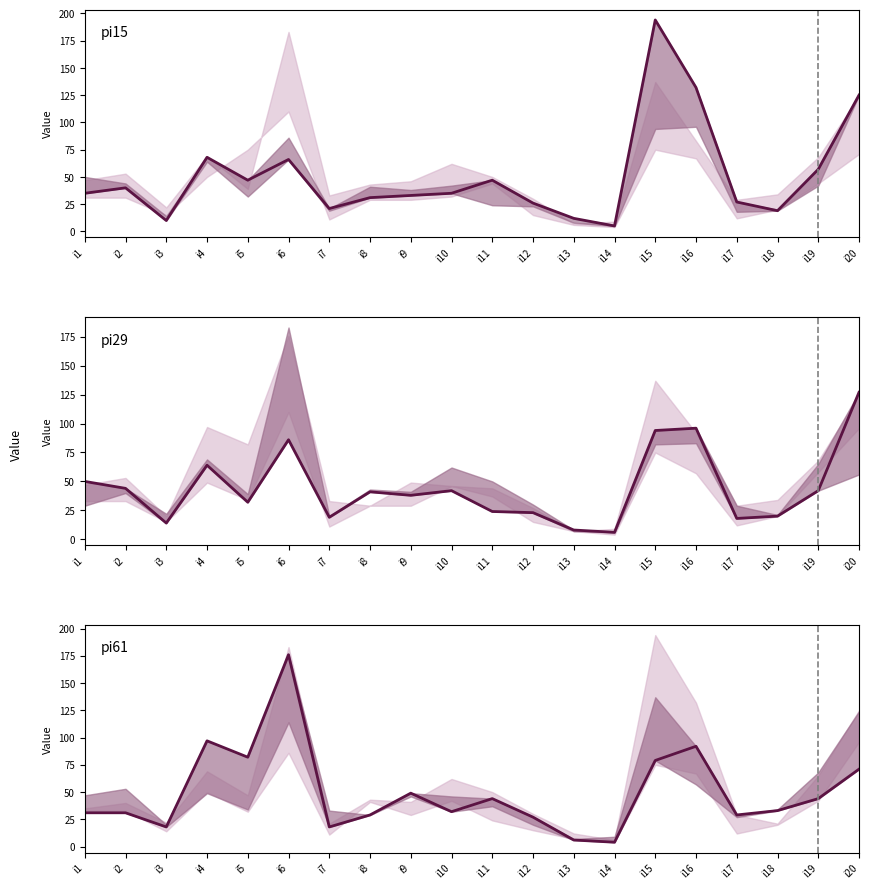

How many data points in pi61 are above 33?

9